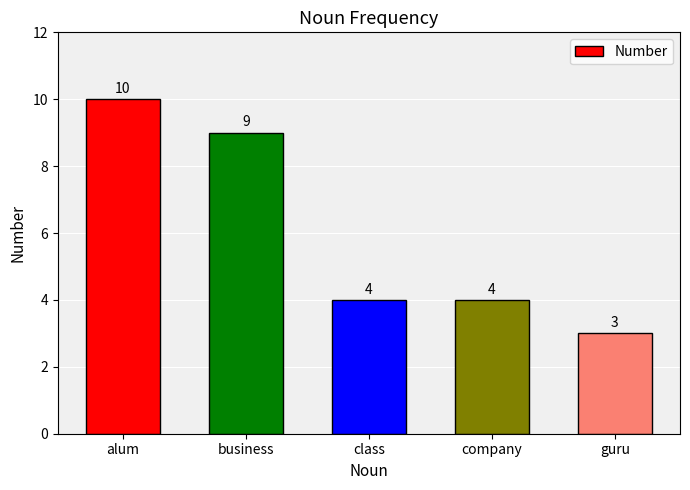

How many values are below 4?

1